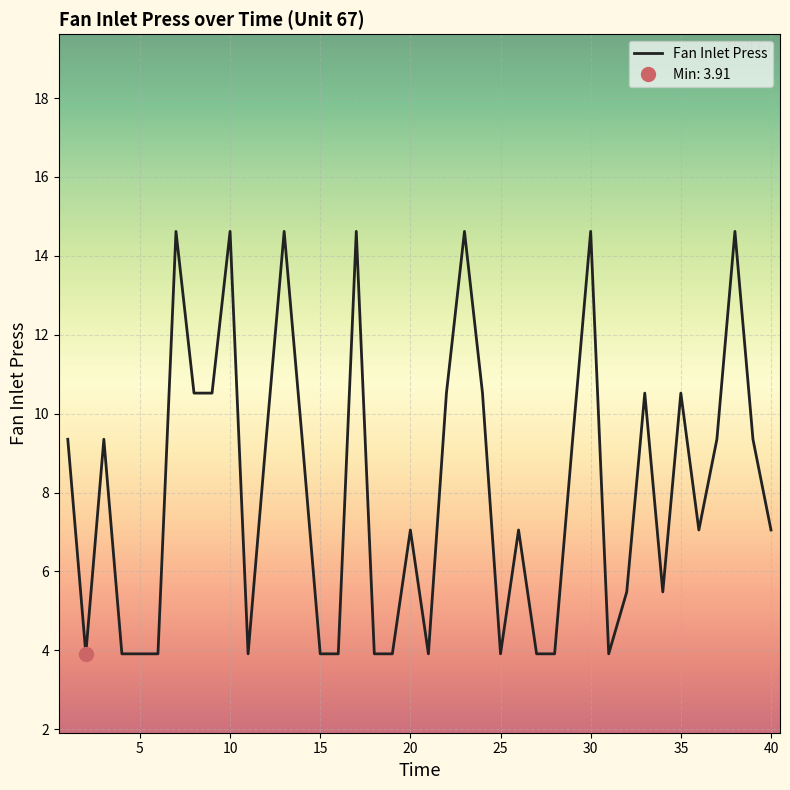

What is the lowest value of the Fan Inlet Press series?

3.9